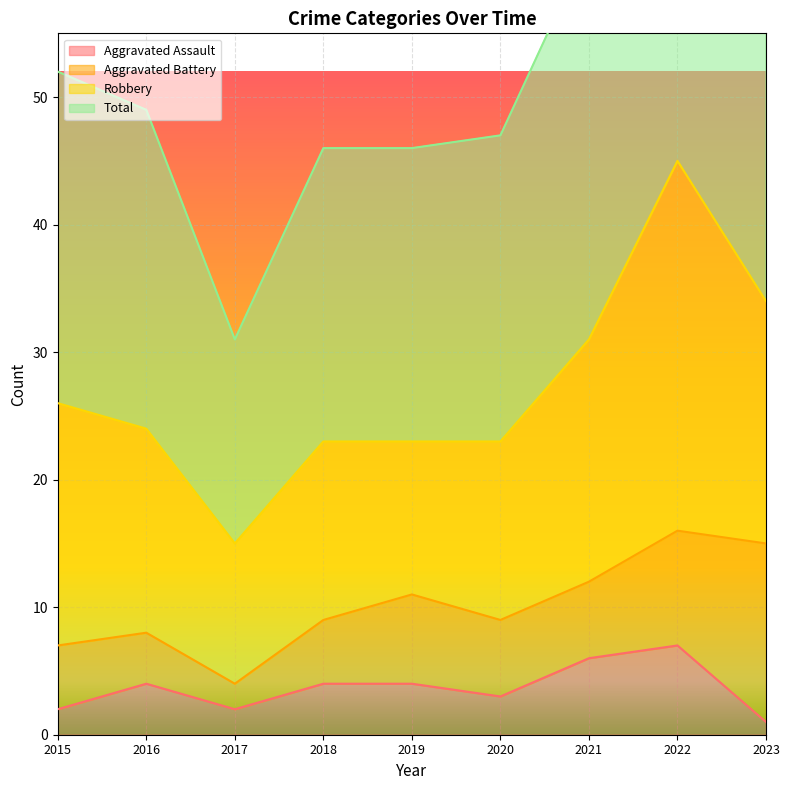

Is it true that Aggravated Assault equals 4 at 2018?

True